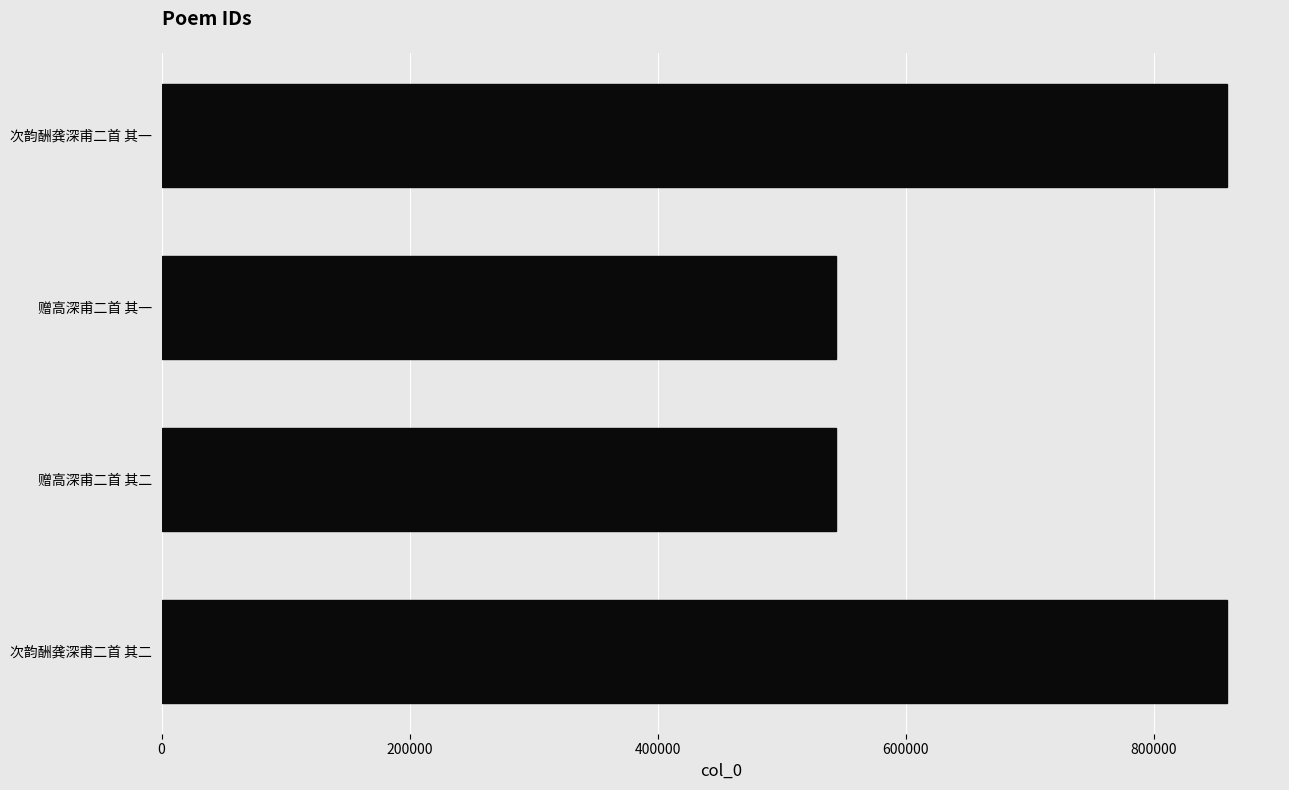

What is the difference between the values at 赠高深甫二首 其二 and 次韵酬龚深甫二首 其二?

314903